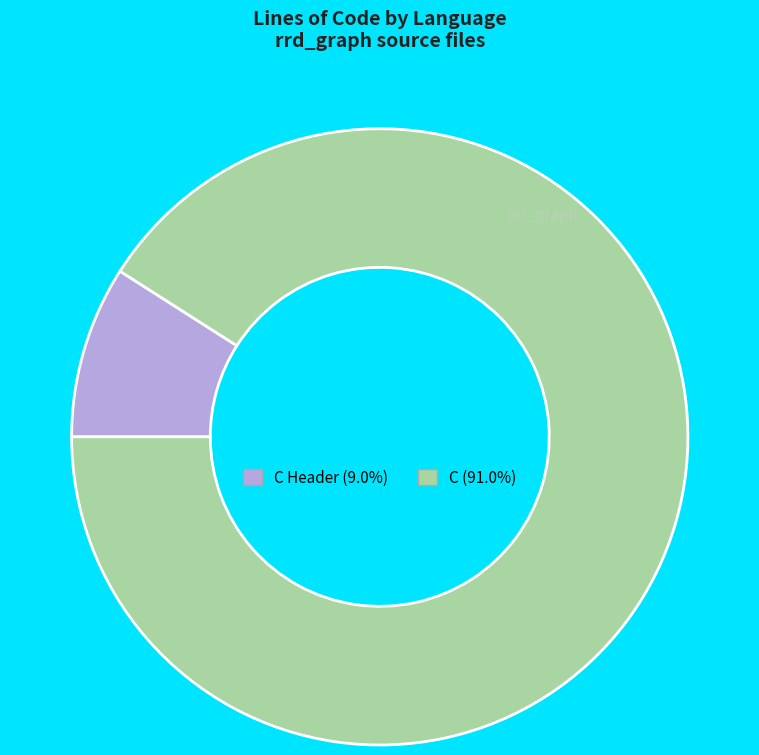

Is there any slice that represents more than half of the pie?

Yes